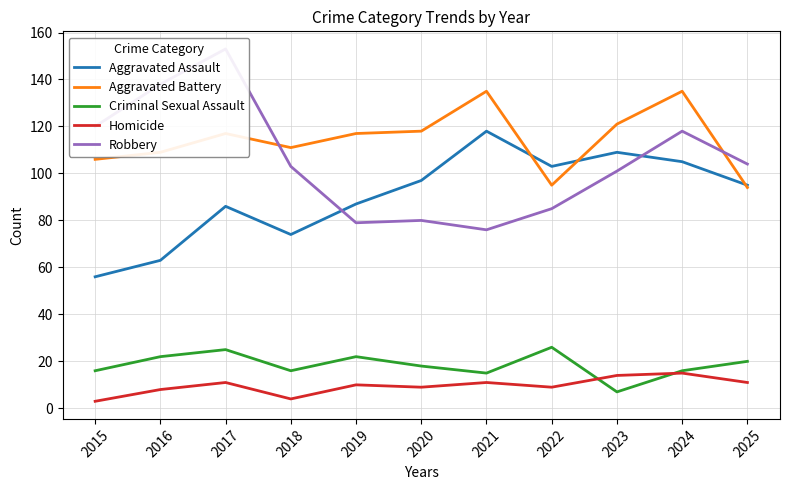

Reading left to right, what are all the values shown in this chart?

Aggravated Assault: 2015=56	2016=63	2017=86	2018=74	2019=87	2020=97	2021=118	2022=103	2023=109	2024=105	2025=95
Aggravated Battery: 2015=106	2016=109	2017=117	2018=111	2019=117	2020=118	2021=135	2022=95	2023=121	2024=135	2025=94
Criminal Sexual Assault: 2015=16	2016=22	2017=25	2018=16	2019=22	2020=18	2021=15	2022=26	2023=7	2024=16	2025=20
Homicide: 2015=3	2016=8	2017=11	2018=4	2019=10	2020=9	2021=11	2022=9	2023=14	2024=15	2025=11
Robbery: 2015=120	2016=138	2017=153	2018=103	2019=79	2020=80	2021=76	2022=85	2023=101	2024=118	2025=104